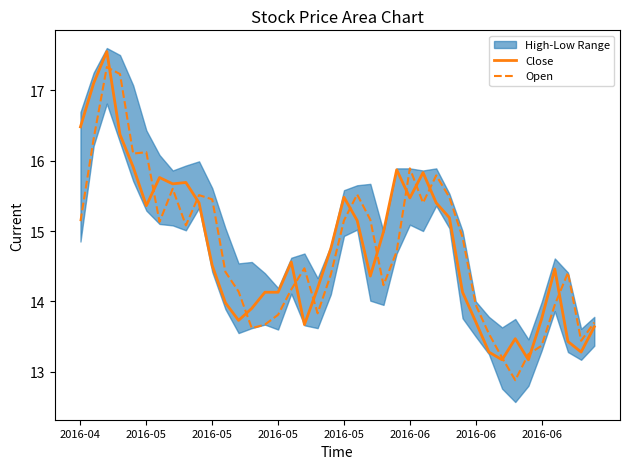

Which series has the largest total across all categories?

Close